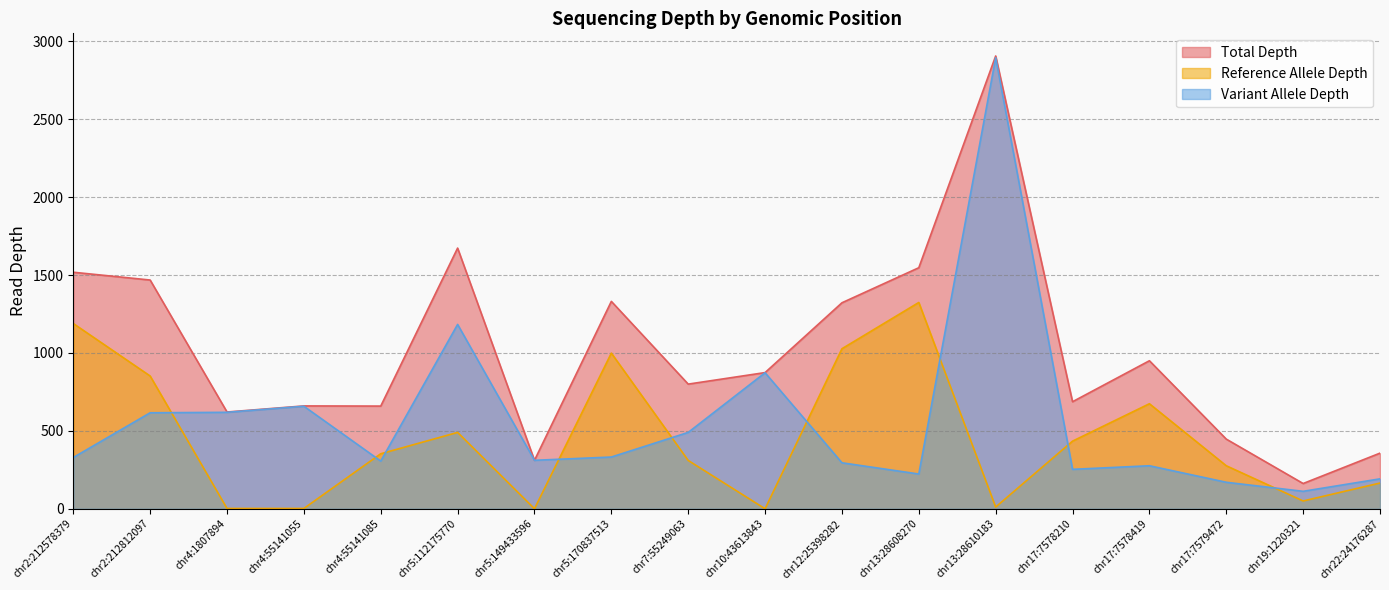

What is the maximum value shown in the chart?

2906